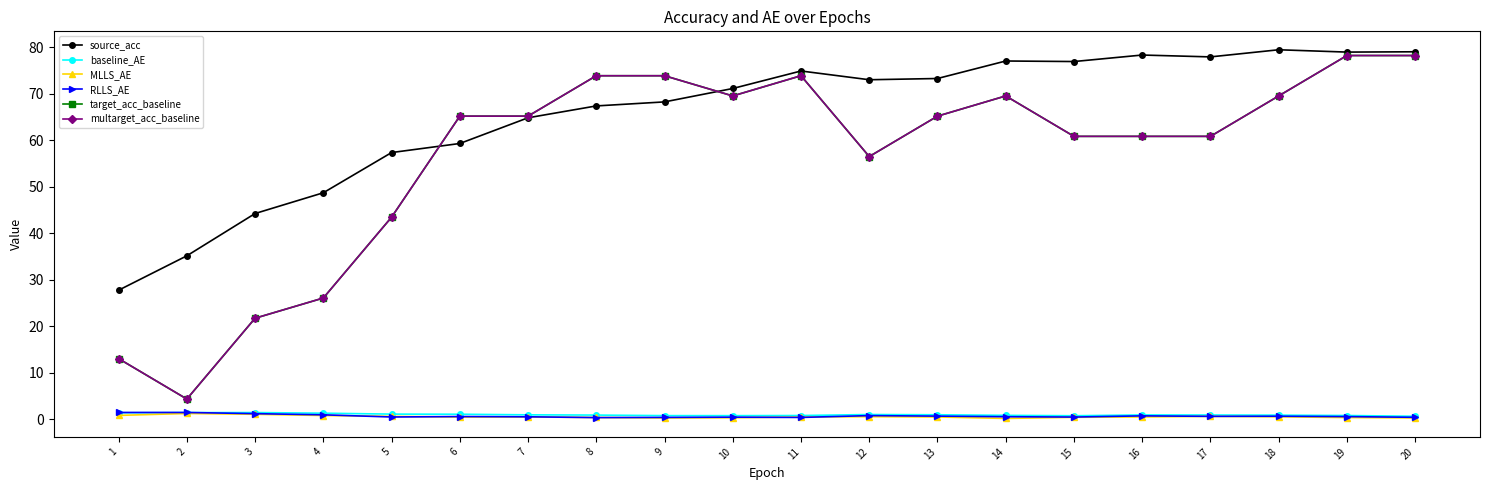

Reading left to right, list all the values displayed in this chart.

source_acc: 1=27.8	2=35.2	3=44.3	4=48.7	5=57.4	6=59.3	7=64.9	8=67.4	9=68.3	10=71.2	11=74.9	12=73.0	13=73.3	14=77.1	15=77.0	16=78.4	17=78.0	18=79.5	19=79.0	20=79.1
baseline_AE: 1=1.4	2=1.4	3=1.4	4=1.3	5=1.1	6=1.1	7=1.0	8=0.9	9=0.8	10=0.8	11=0.8	12=1.0	13=1.0	14=0.8	15=0.8	16=0.9	17=0.9	18=0.9	19=0.8	20=0.6
MLLS_AE: 1=0.8	2=1.2	3=1.1	4=0.8	5=0.6	6=0.5	7=0.5	8=0.4	9=0.3	10=0.3	11=0.5	12=0.6	13=0.5	14=0.2	15=0.4	16=0.5	17=0.6	18=0.5	19=0.4	20=0.3
RLLS_AE: 1=1.5	2=1.5	3=1.2	4=1.0	5=0.5	6=0.6	7=0.5	8=0.4	9=0.4	10=0.4	11=0.4	12=0.8	13=0.7	14=0.5	15=0.5	16=0.7	17=0.6	18=0.7	19=0.6	20=0.4
target_acc_baseline: 1=13.0	2=4.3	3=21.7	4=26.1	5=43.5	6=65.2	7=65.2	8=73.9	9=73.9	10=69.6	11=73.9	12=56.5	13=65.2	14=69.6	15=60.9	16=60.9	17=60.9	18=69.6	19=78.3	20=78.3
multarget_acc_baseline: 1=13.0	2=4.3	3=21.7	4=26.1	5=43.5	6=65.2	7=65.2	8=73.9	9=73.9	10=69.6	11=73.9	12=56.5	13=65.2	14=69.6	15=60.9	16=60.9	17=60.9	18=69.6	19=78.3	20=78.3